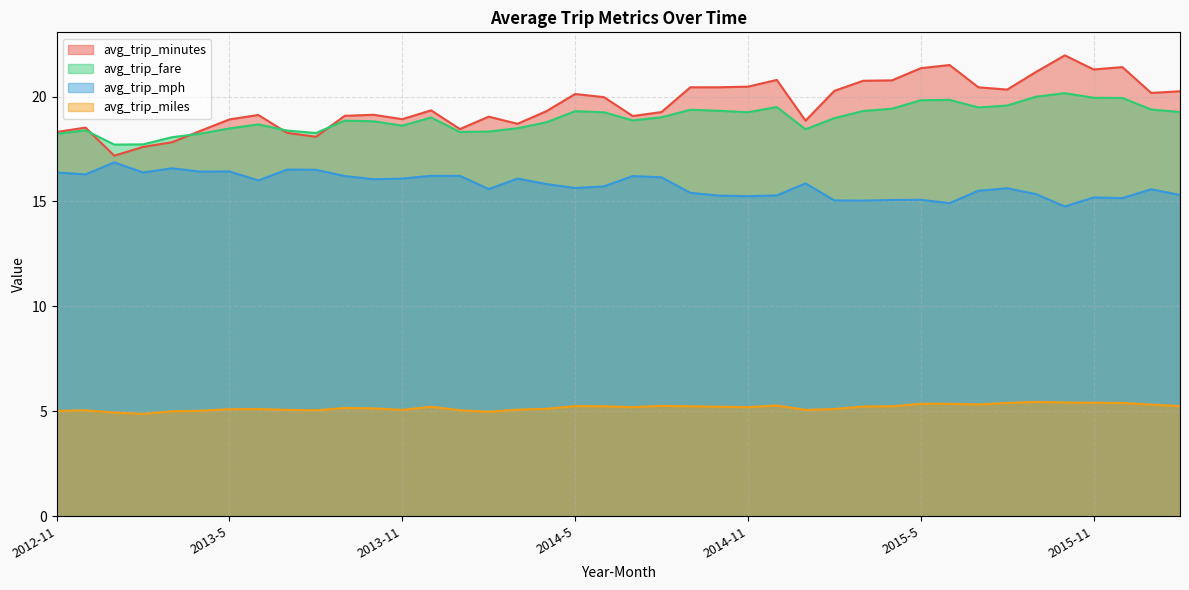

What is the difference between the maximum and minimum values in the avg_trip_minutes series?

4.8